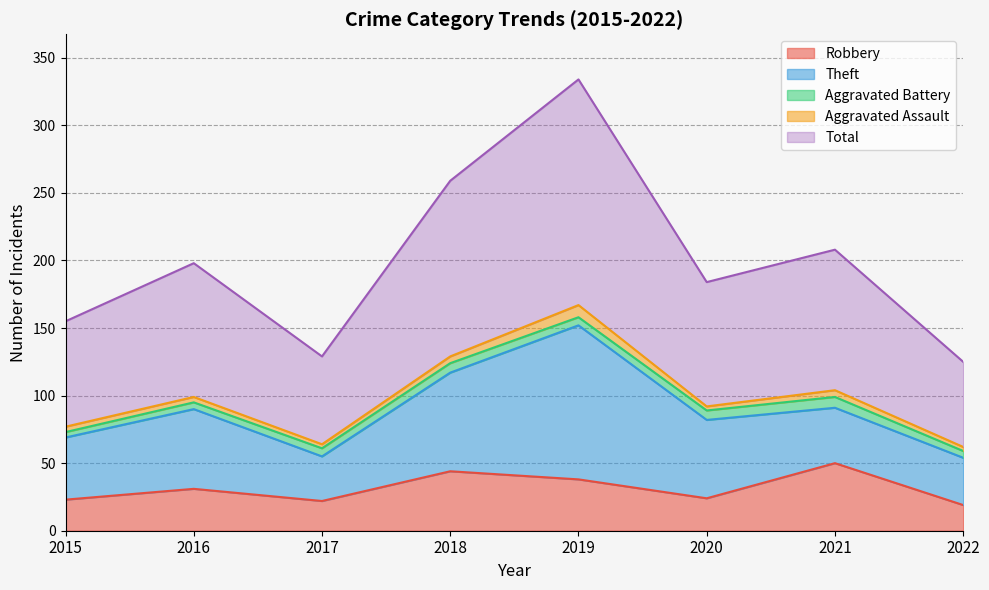

List the labels in order of Aggravated Assault value, largest first.

2019, 2018, 2021, 2015, 2016, 2017, 2020, 2022